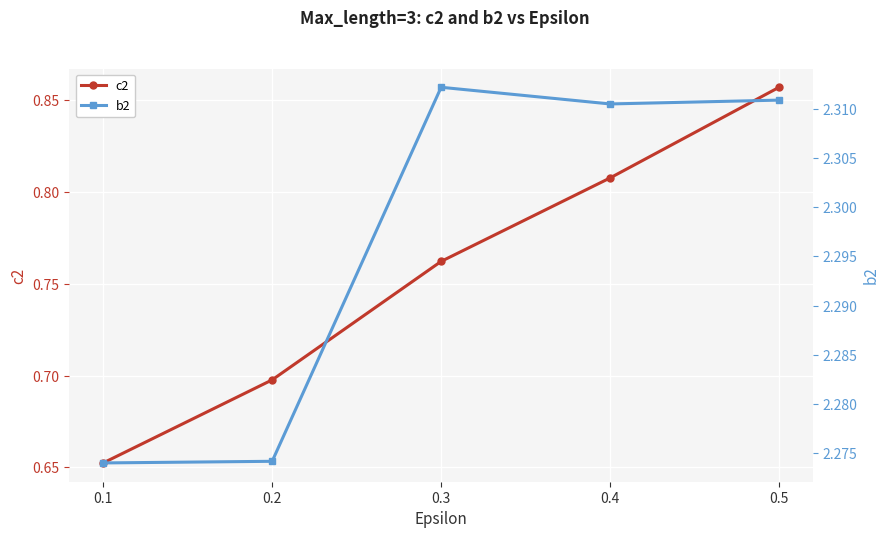

Between 0.2 and 0.4, which is larger?

0.4